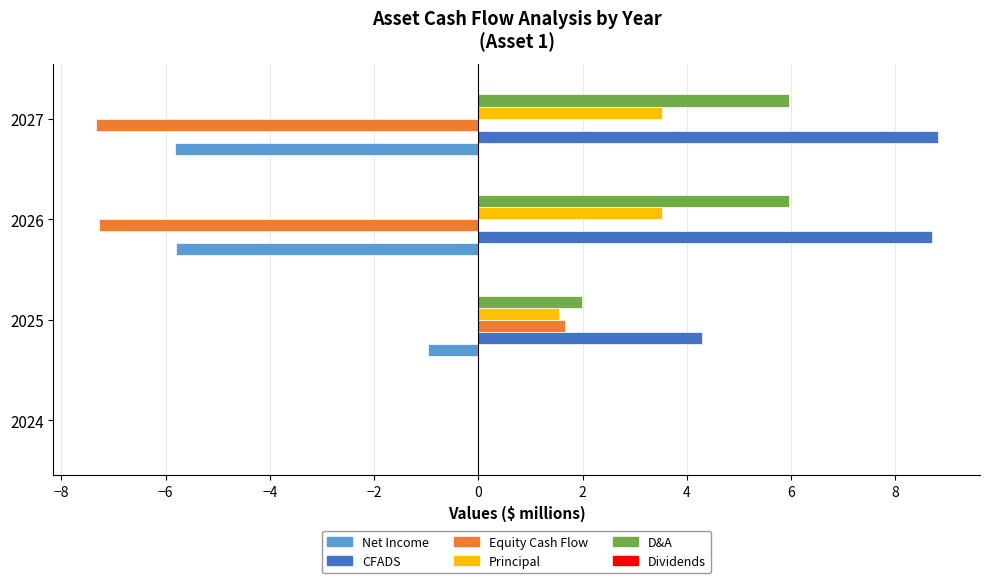

Where is CFADS nearest to the value 4?

2025